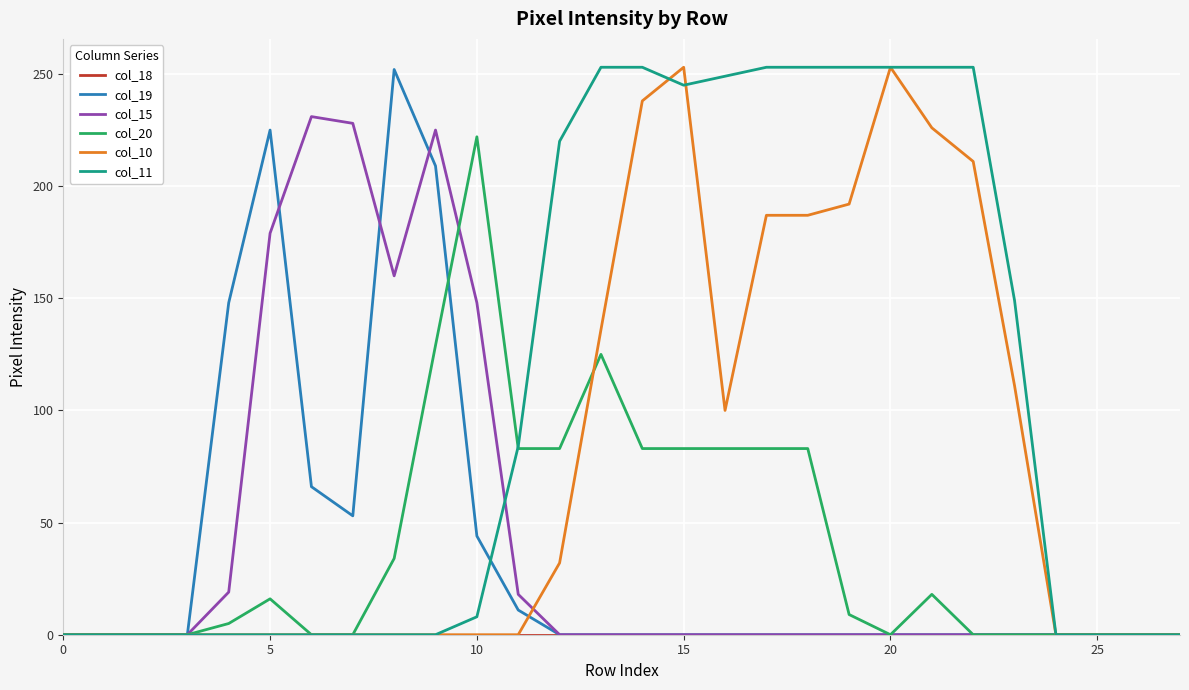

Which series has the largest total across all categories?

col_11